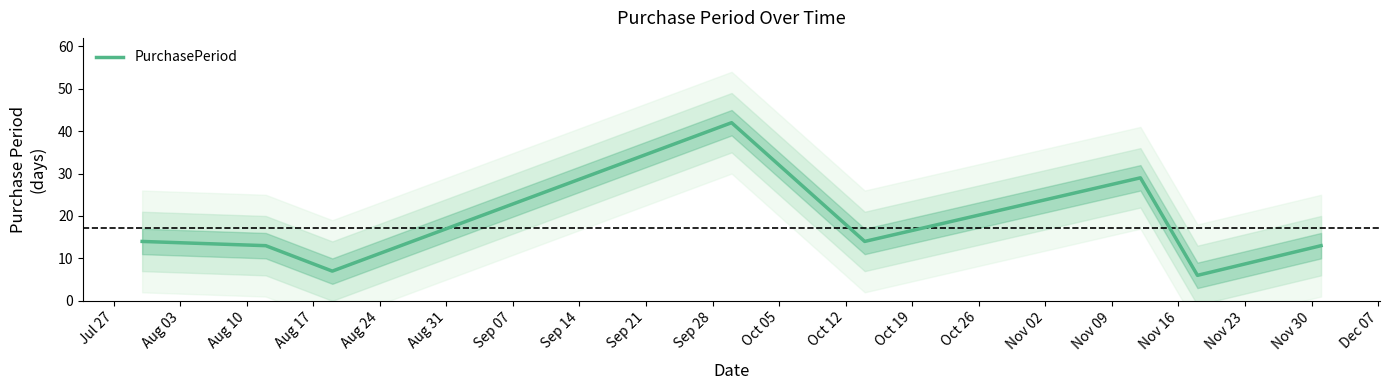

The value at Aug 03 is 13. True or false?

True